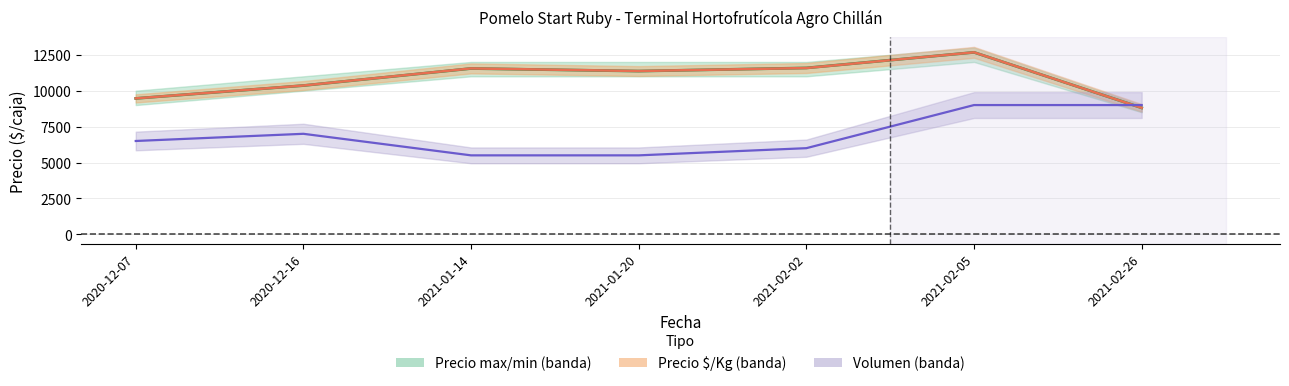

The value of Volumen × 100 at 2021-02-26 is 9000. True or false?

True